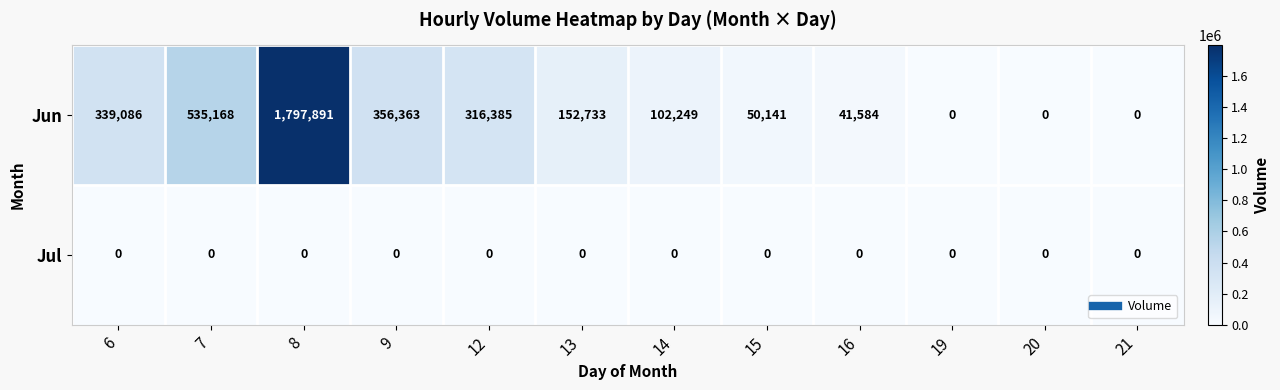

Rank the series by their average value, from lowest to highest.

Jul, Jun